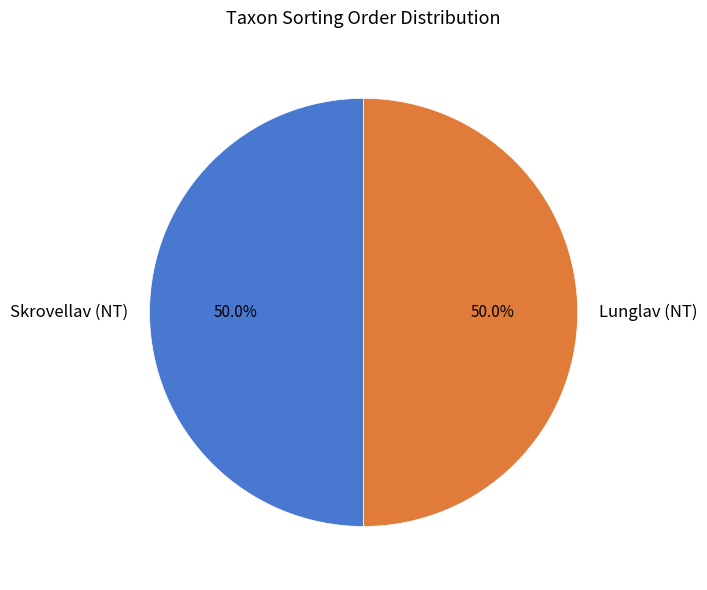

Approximately how many times larger is the value at Lunglav (NT) compared to Skrovellav (NT)?

1.0